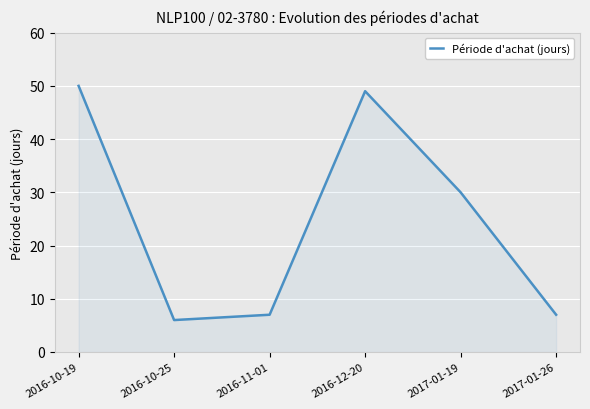

Reading left to right, extract all data points from this chart.

50	6	7	49	30	7